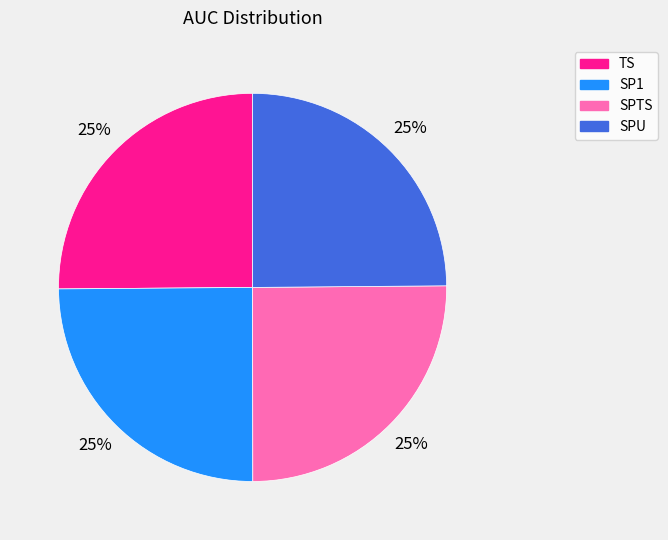

To the nearest percent, what is the average slice percentage?

25%